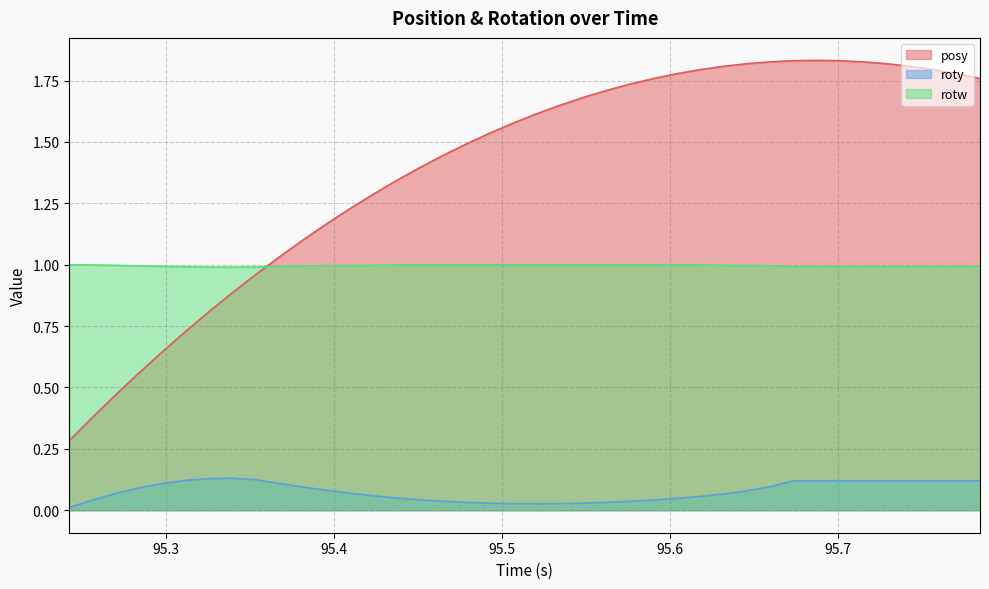

What is the difference between the highest and lowest values at 95.6178?

1.7